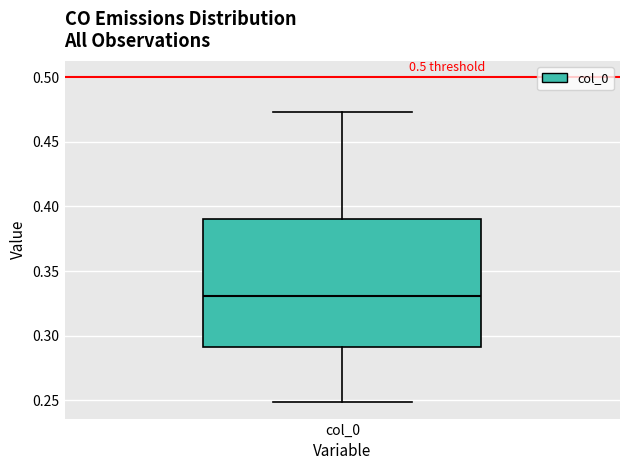

Transcribe this box plot: give where the median line is, the range the box spans, and where the two whiskers end, as read against the y-axis. The values are not printed on the chart, so give them approximately, as read against the axis.

median 0.330, box 0.290 to 0.390, whiskers 0.250 to 0.475